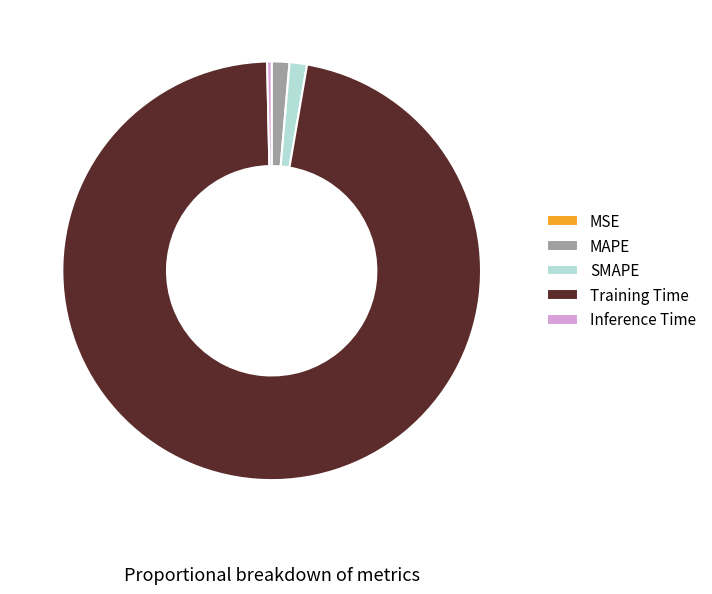

Combined, do MAPE and Inference Time account for over 50%?

No